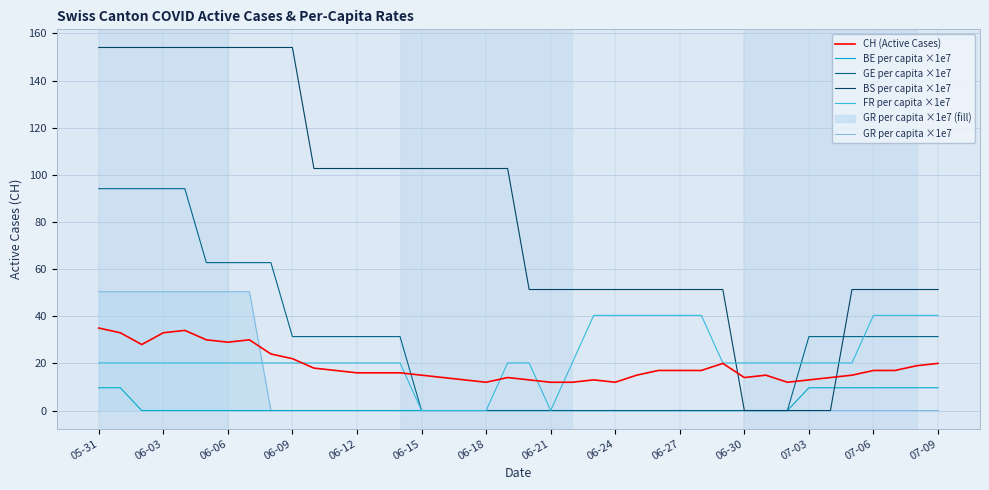

Is it true that GR per capita ×1e7 equals 50.4 at 06-03?

True